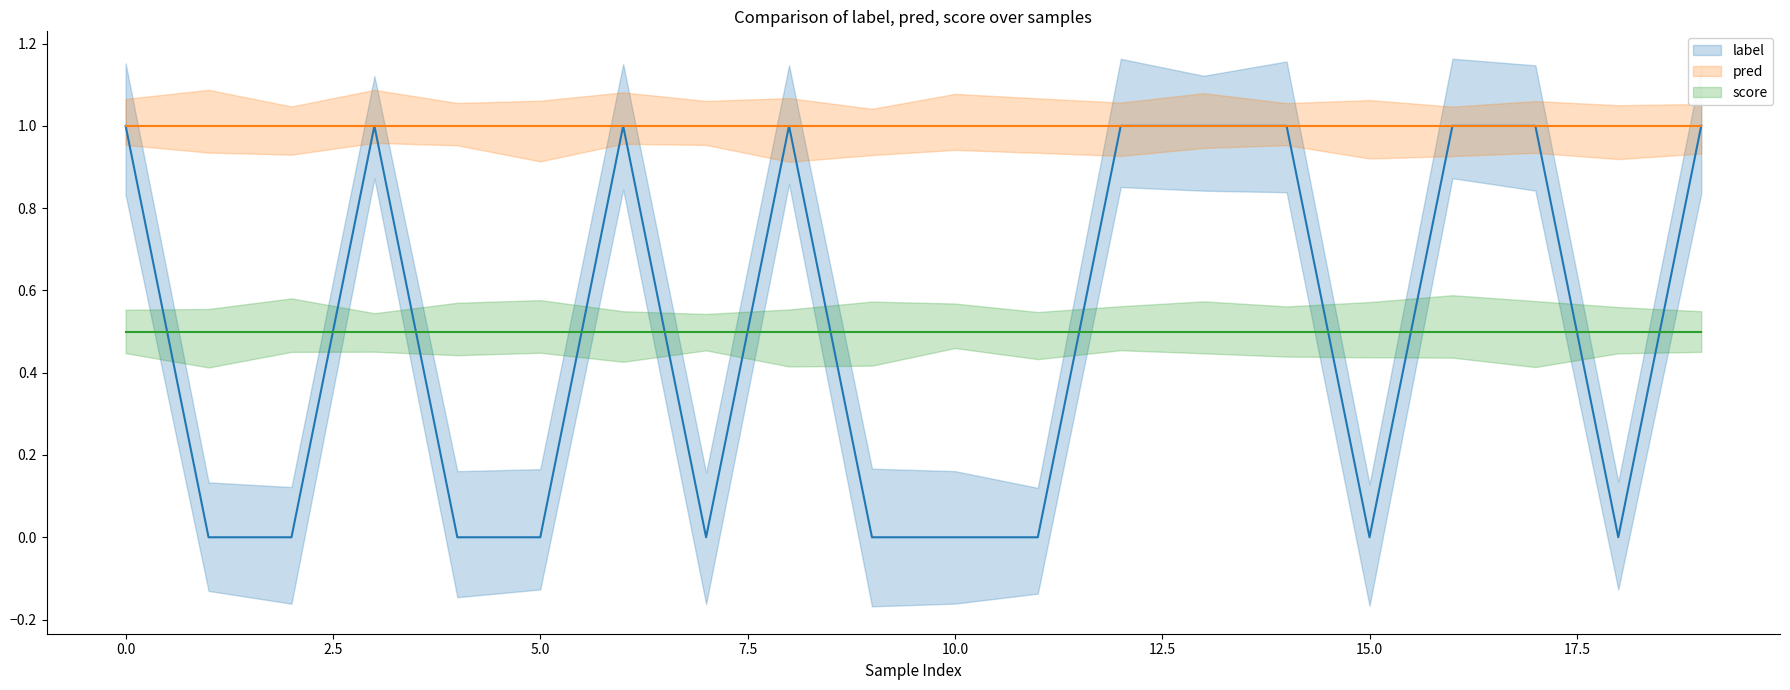

What is the value of the score point at the 16th from the left?

0.5